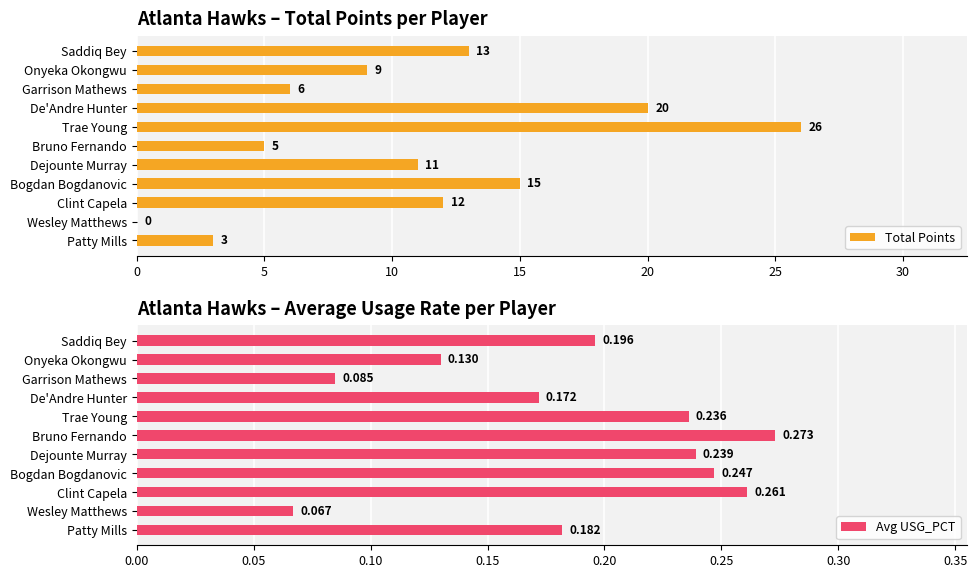

At which label is Avg USG_PCT closest to 0?

Wesley Matthews